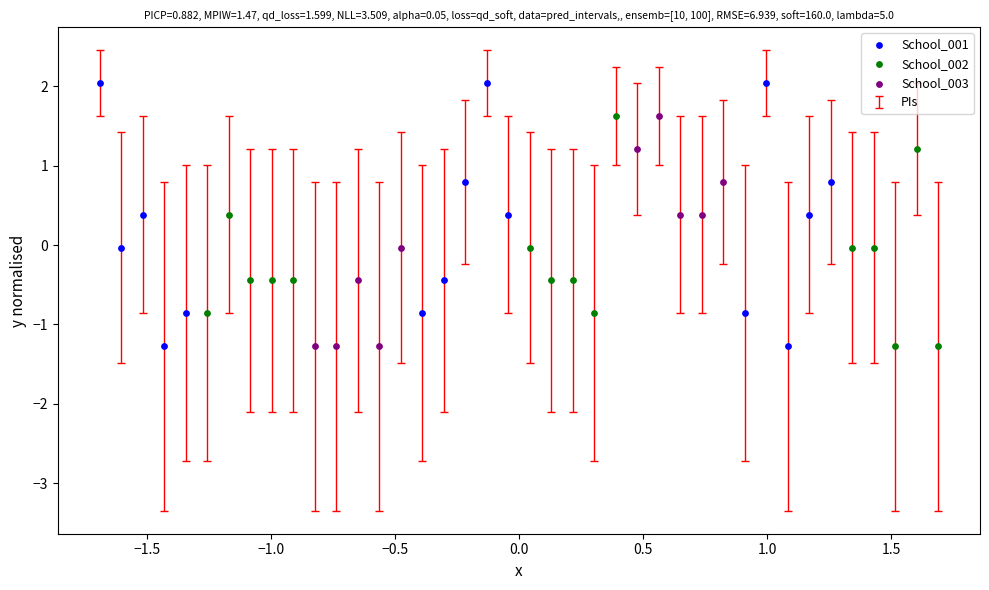

Which series reaches the maximum Y coordinate?

School_001